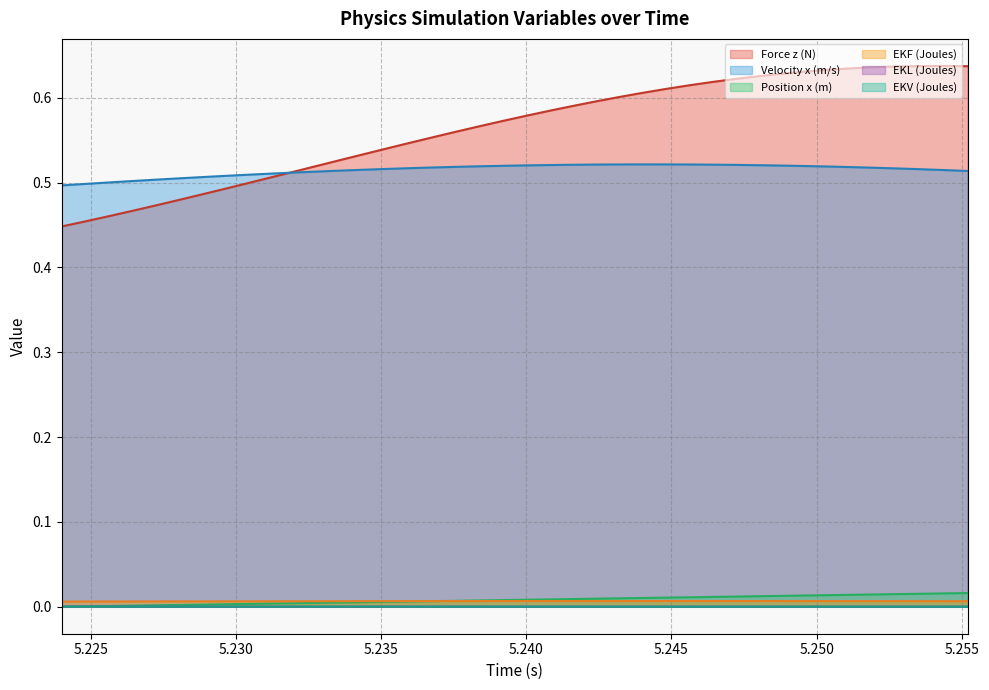

True or false: EKV (Joules) has a value of 0.0 at 5.248.

False